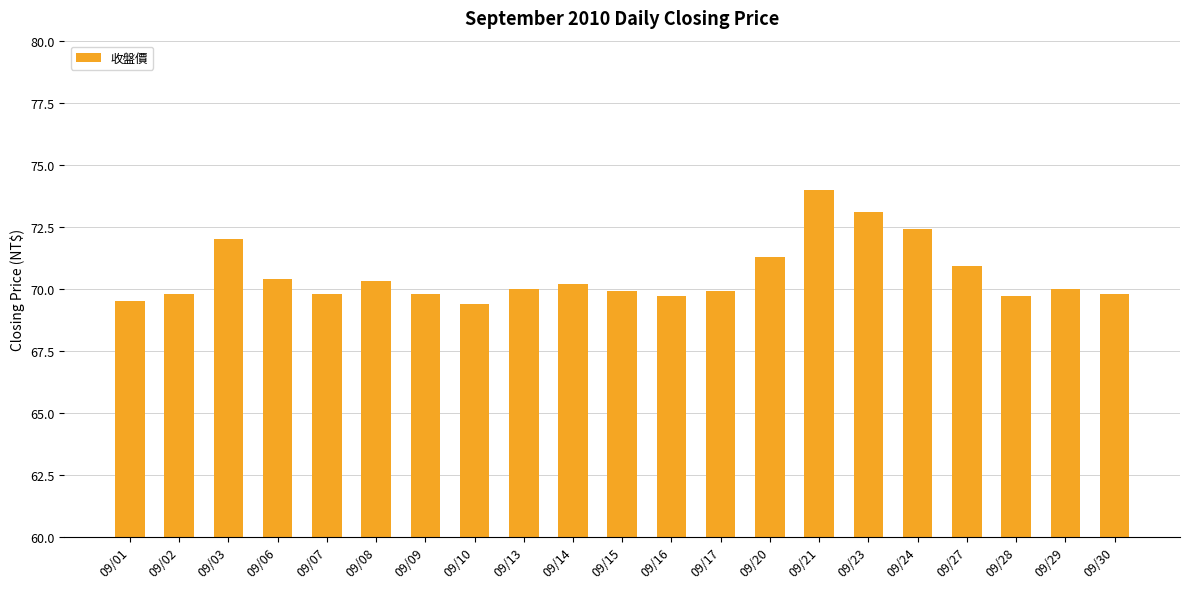

What is the sum of all values?

1481.9